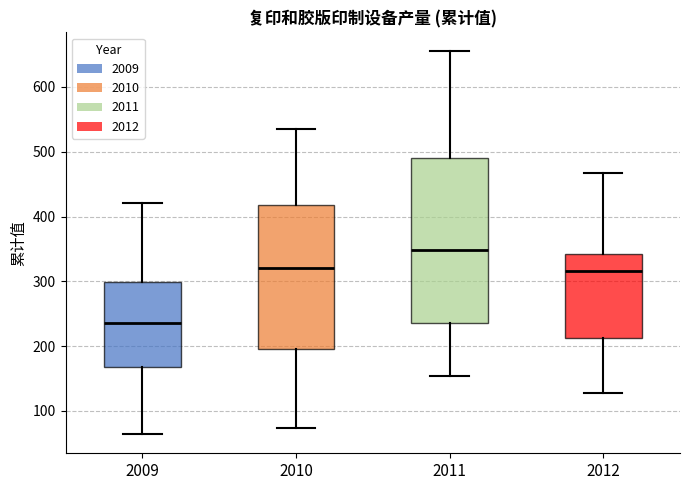

Which box's median line is the highest?

2011